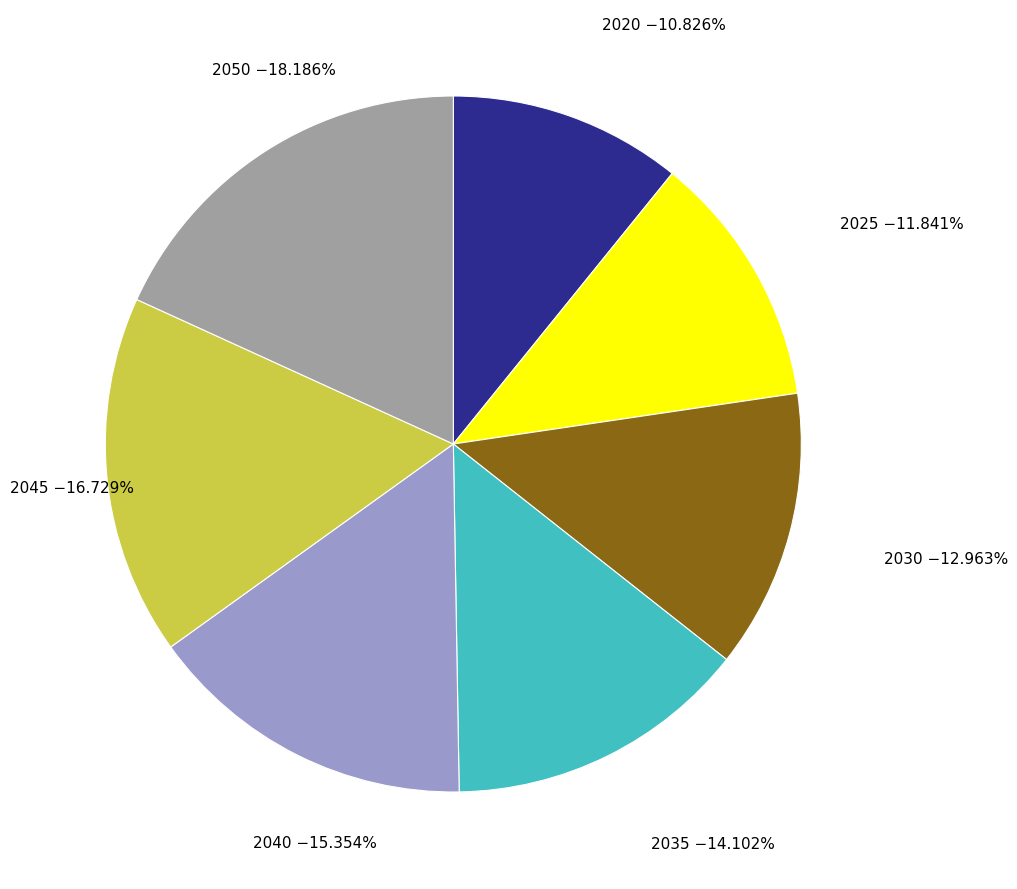

To the nearest percent, what portion does 2020 represent?

11%